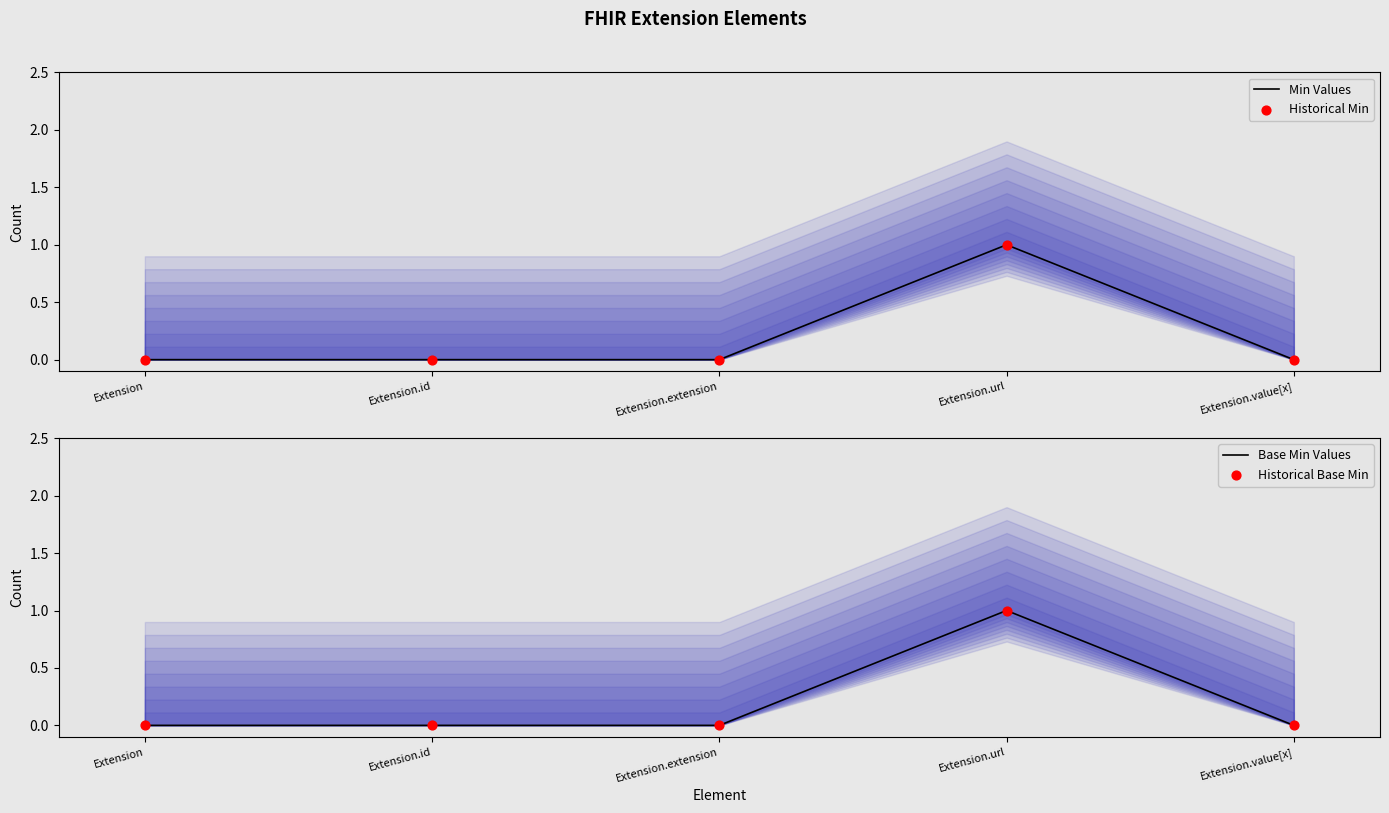

Which series contains the lowest Y value?

Min Values